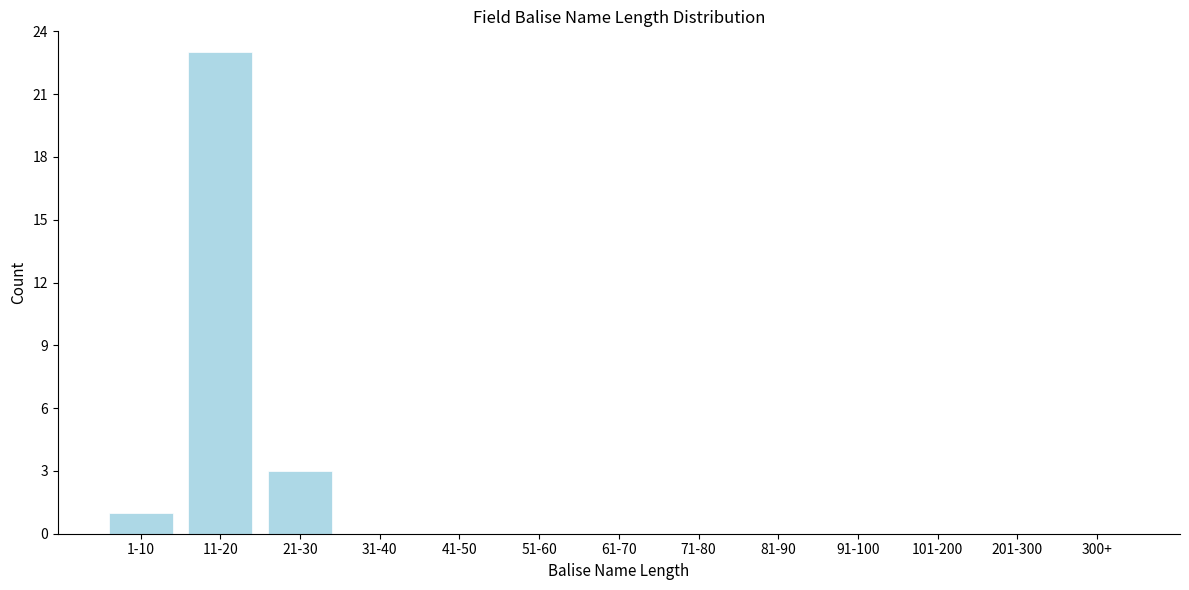

Reading left to right, transcribe all the data shown in this chart.

1-10=1	11-20=23	21-30=3	31-40=0	41-50=0	51-60=0	61-70=0	71-80=0	81-90=0	91-100=0	101-200=0	201-300=0	300+=0